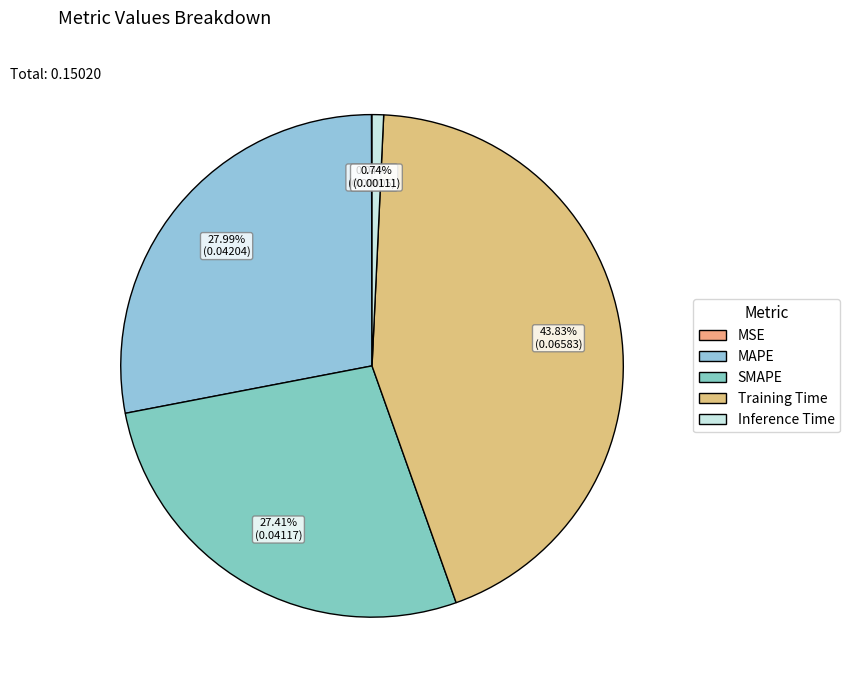

To the nearest percent, what percentage of the pie is MAPE?

28%